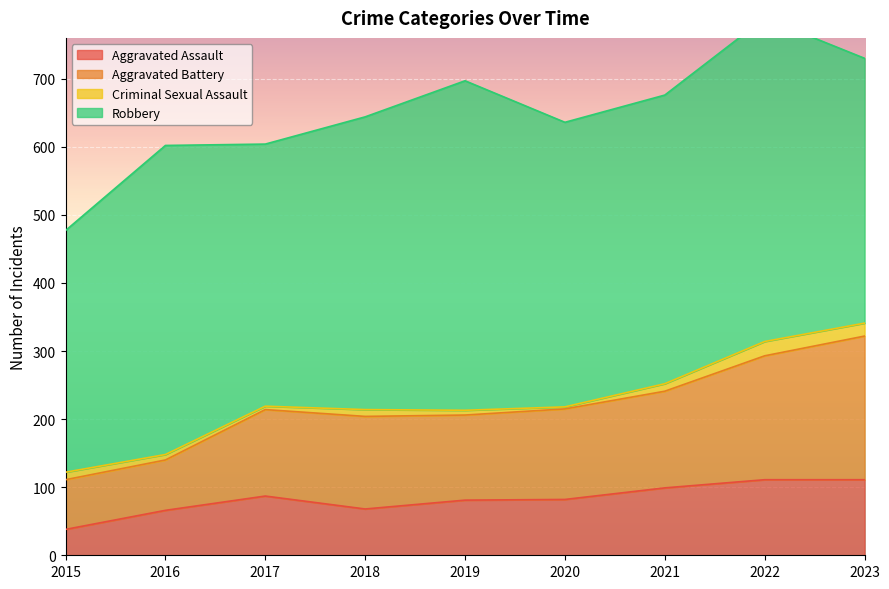

True or false: Aggravated Assault and Aggravated Battery cross at least once.

False